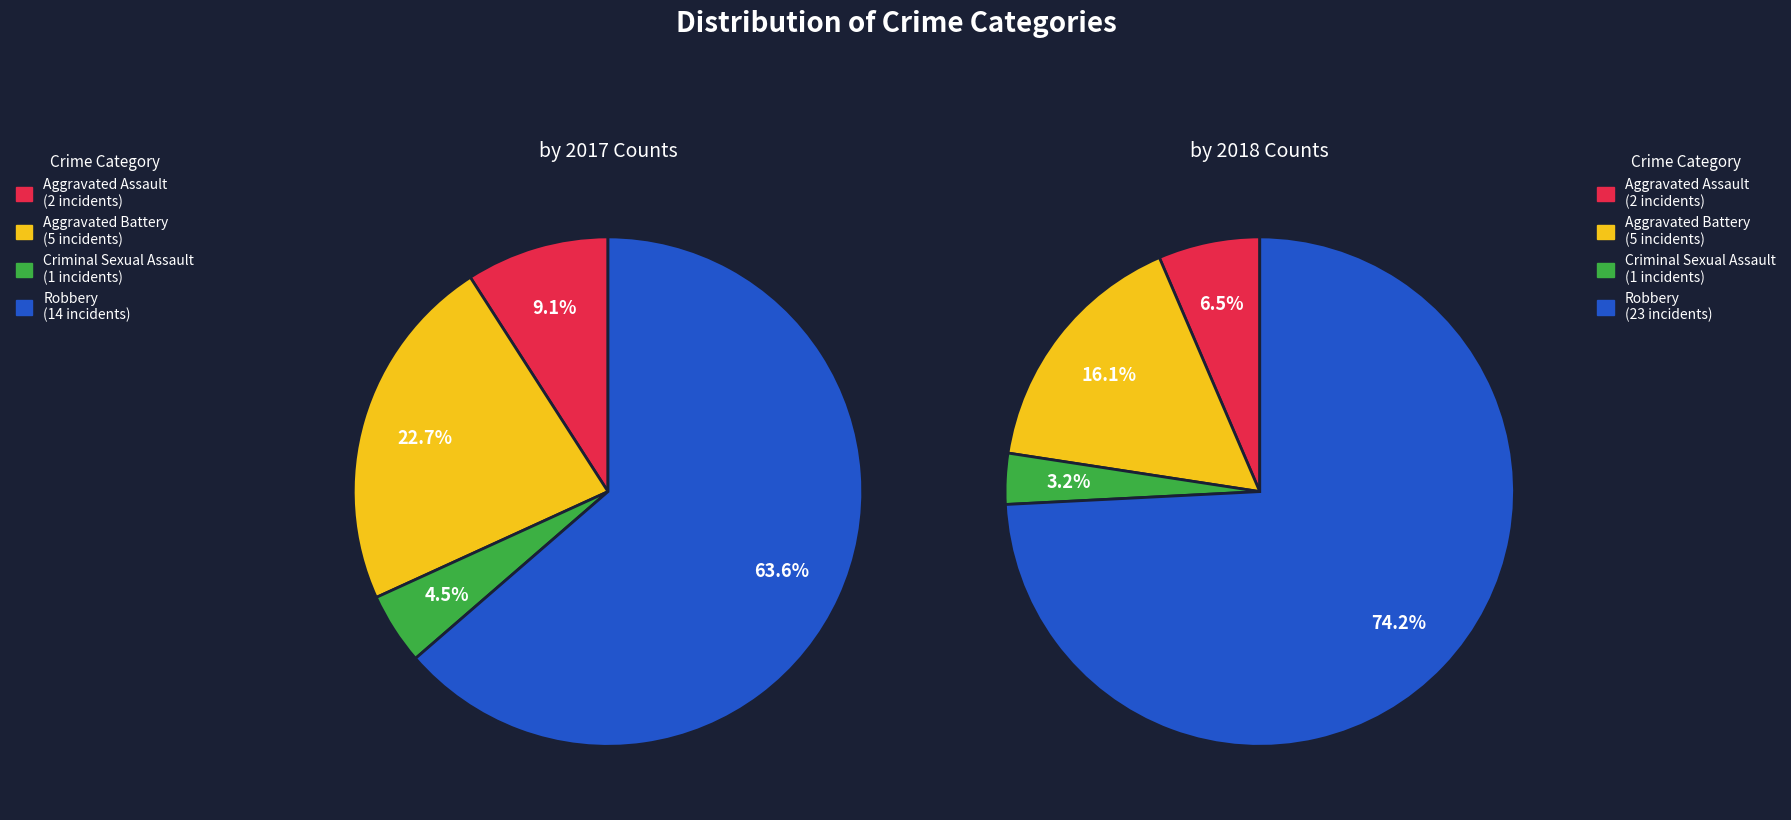

How many slices are in this pie chart?

4